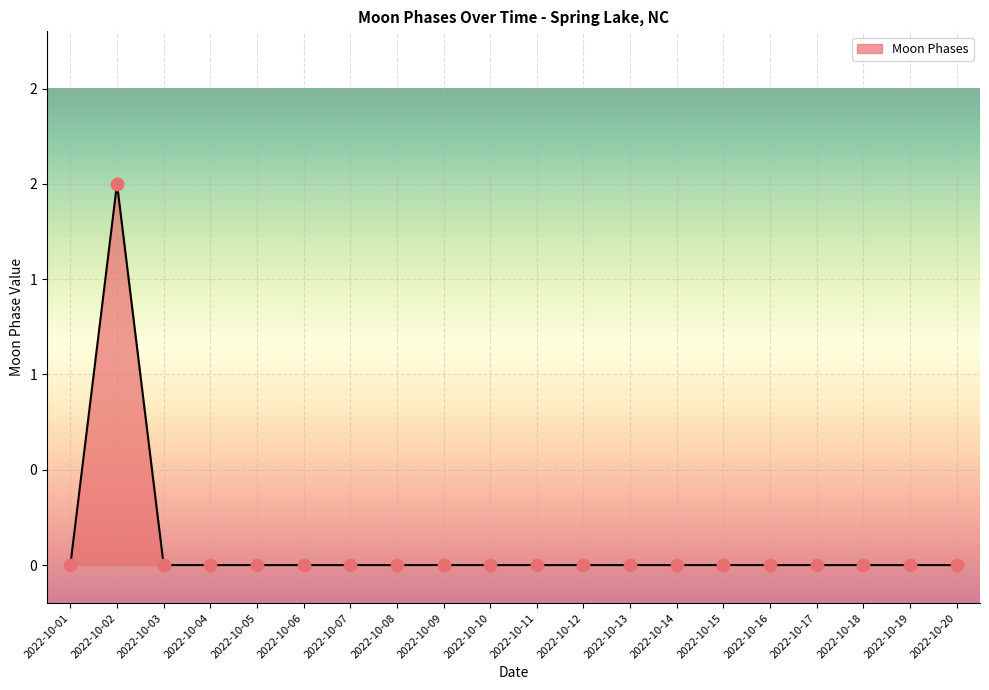

Which has a higher value, 2022-10-14 or 2022-10-20?

2022-10-14